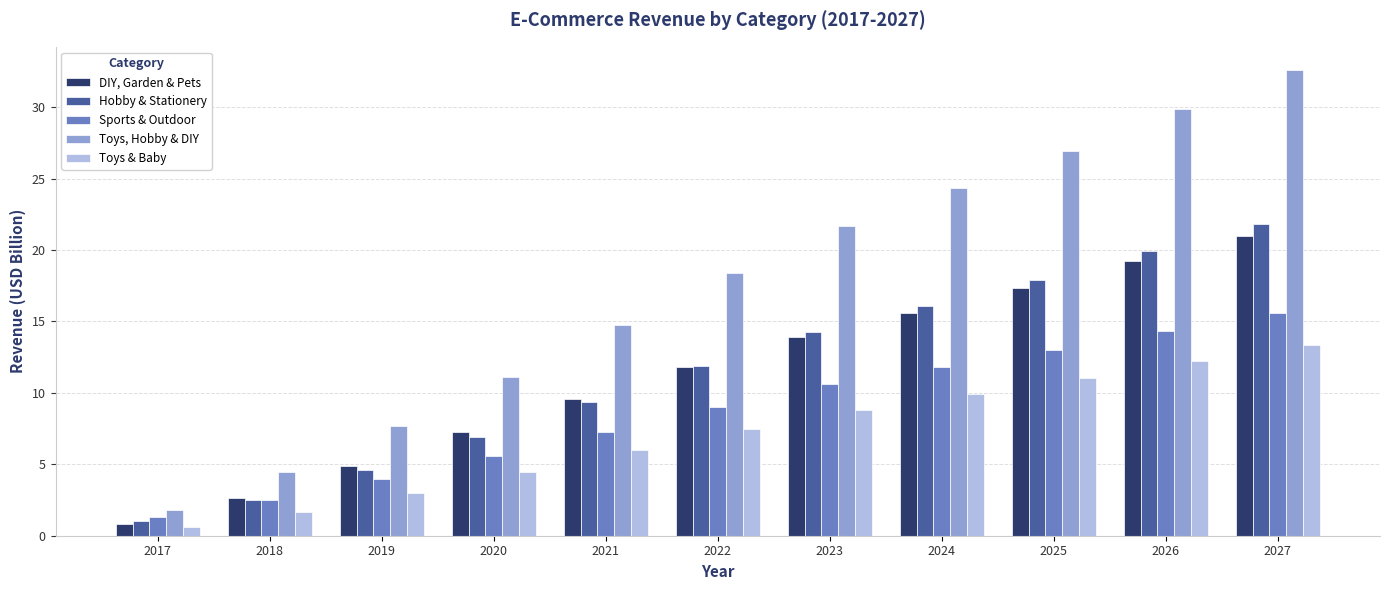

List the labels in order of Toys & Baby value, smallest first.

2017, 2018, 2019, 2020, 2021, 2022, 2023, 2024, 2025, 2026, 2027